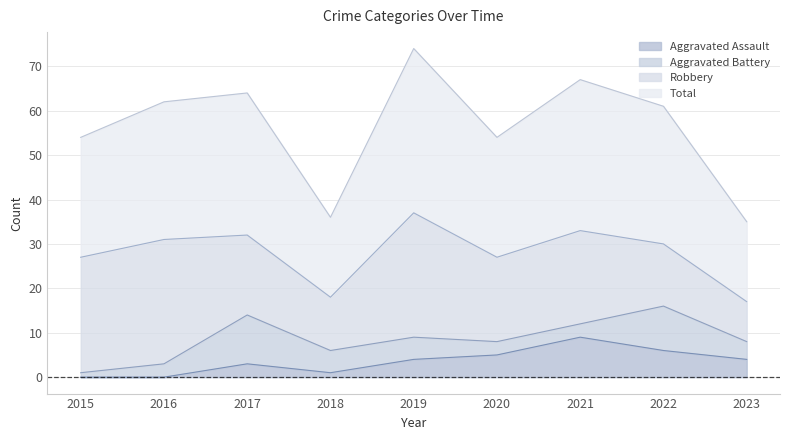

How many interior local valleys does the Total series have?

2